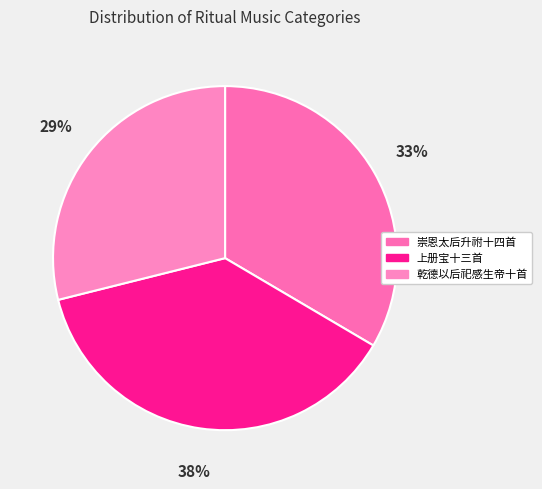

How many slices are in this pie chart?

3